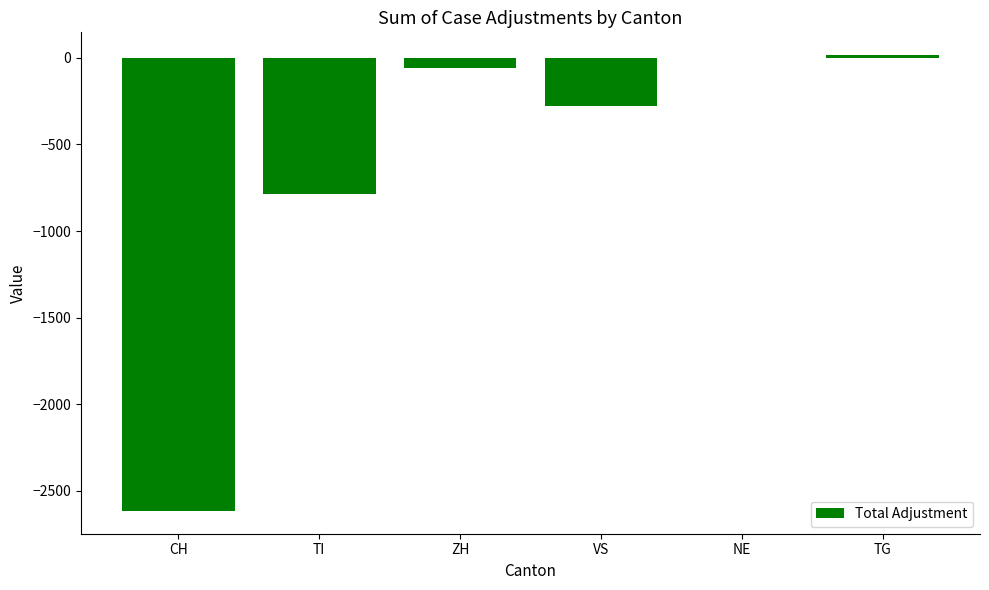

The chart shows a value of -176 at VS. True or false?

False